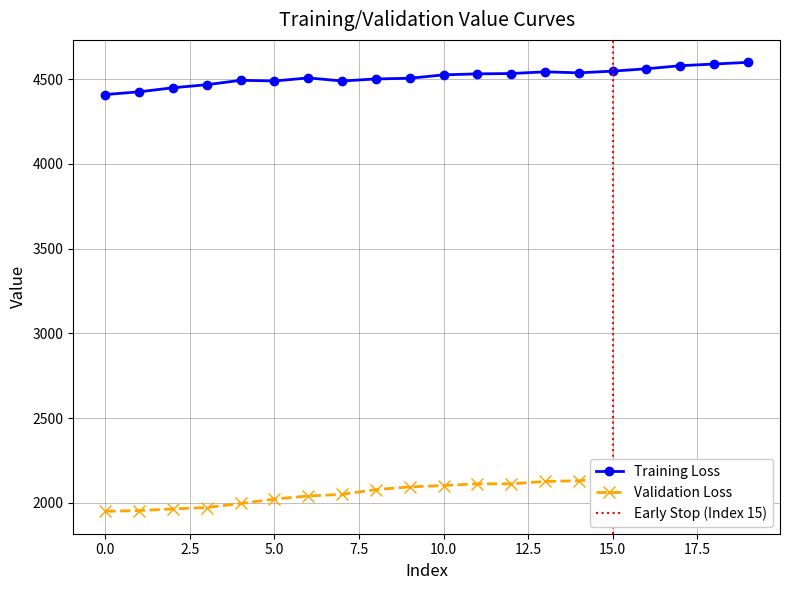

Reading right to left, what are all the values shown in this chart?

Training Loss: 4599	4589	4579	4561	4547	4537	4543	4533	4531	4525	4505	4501	4489	4507	4489	4493	4467	4449	4425	4409
Validation Loss: 2220	2206	2176	2166	2148	2130	2126	2112	2112	2102	2094	2078	2050	2040	2022	1996	1972	1964	1954	1950